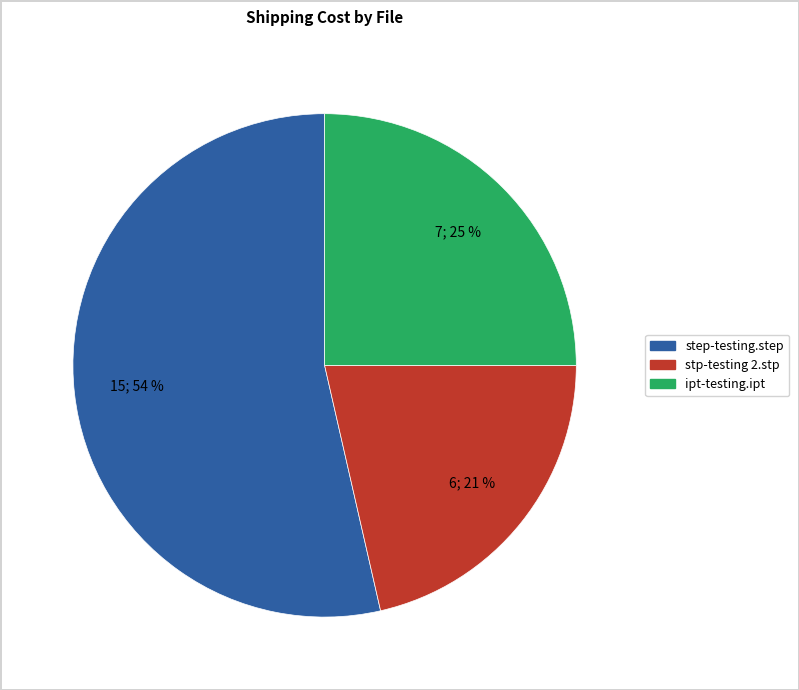

Is the sum of step-testing.step and ipt-testing.ipt greater than half?

Yes